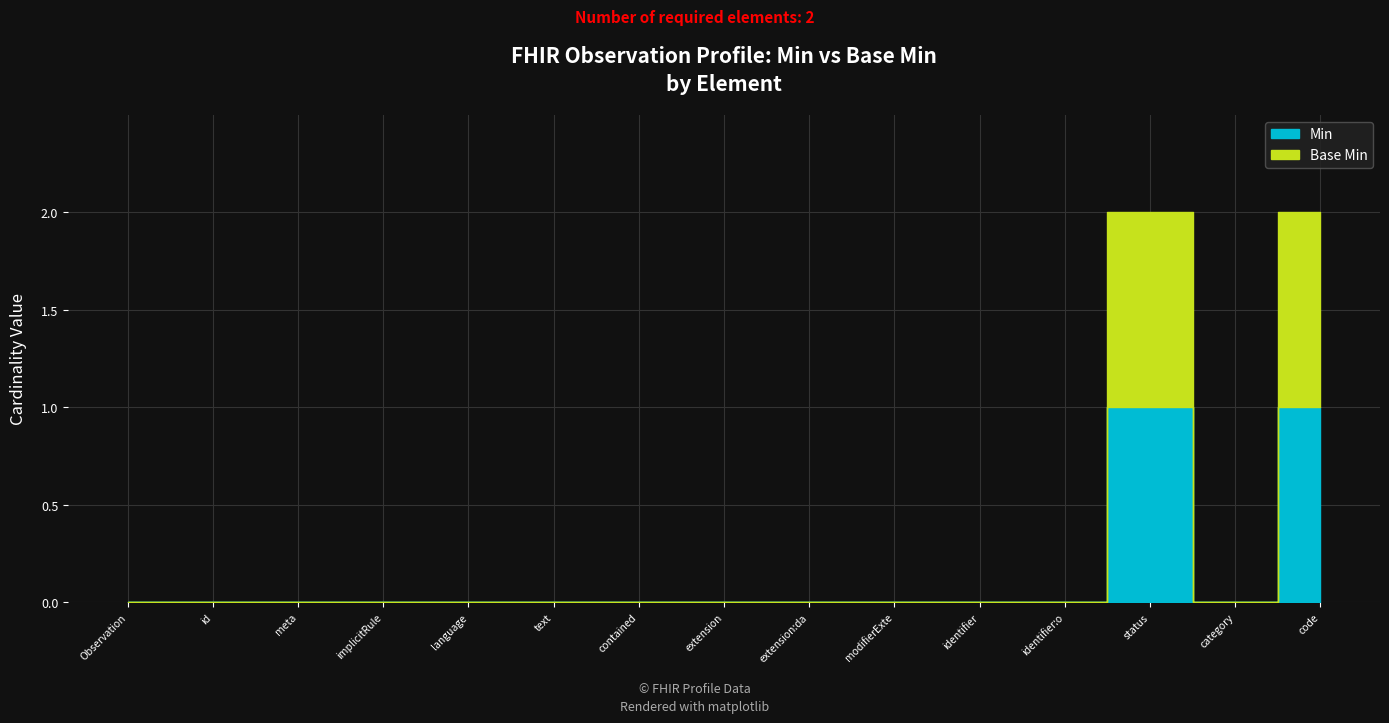

What is the sum of all Base Min values?

2